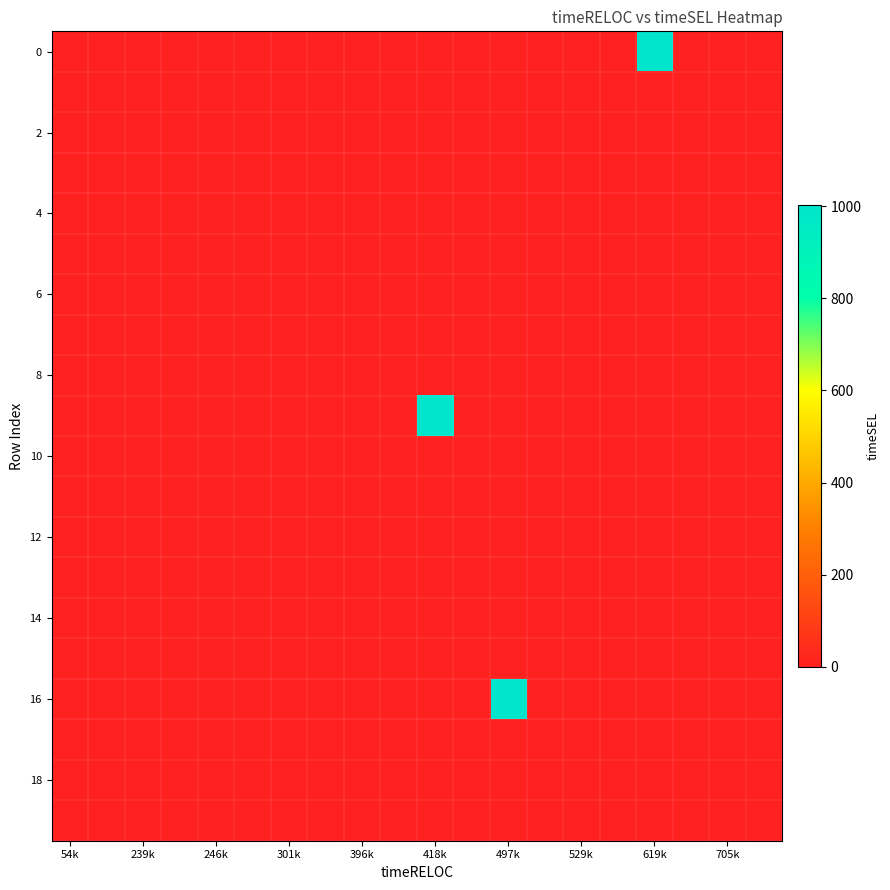

At which category does the chart reach its minimum across all series?

54k